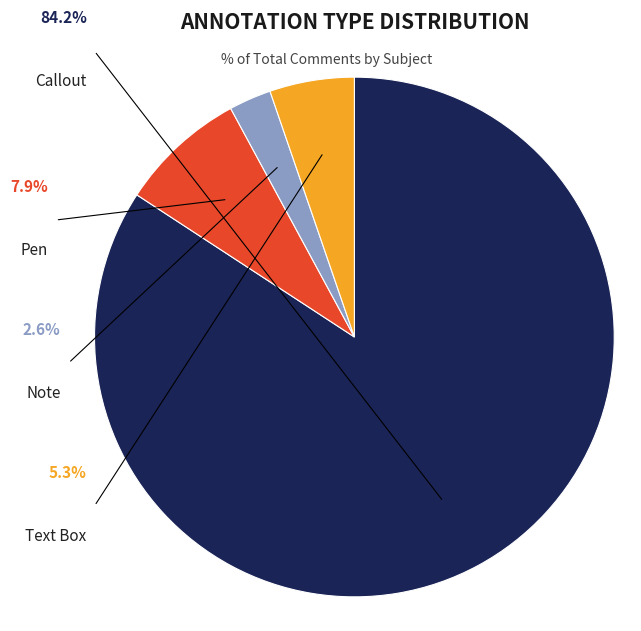

Which slice is the largest?

Callout